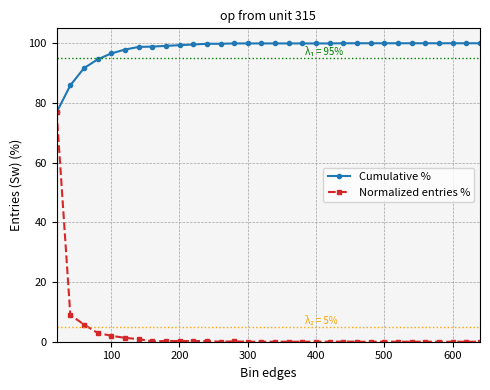

Which series has the largest range (max minus min)?

Normalized entries %